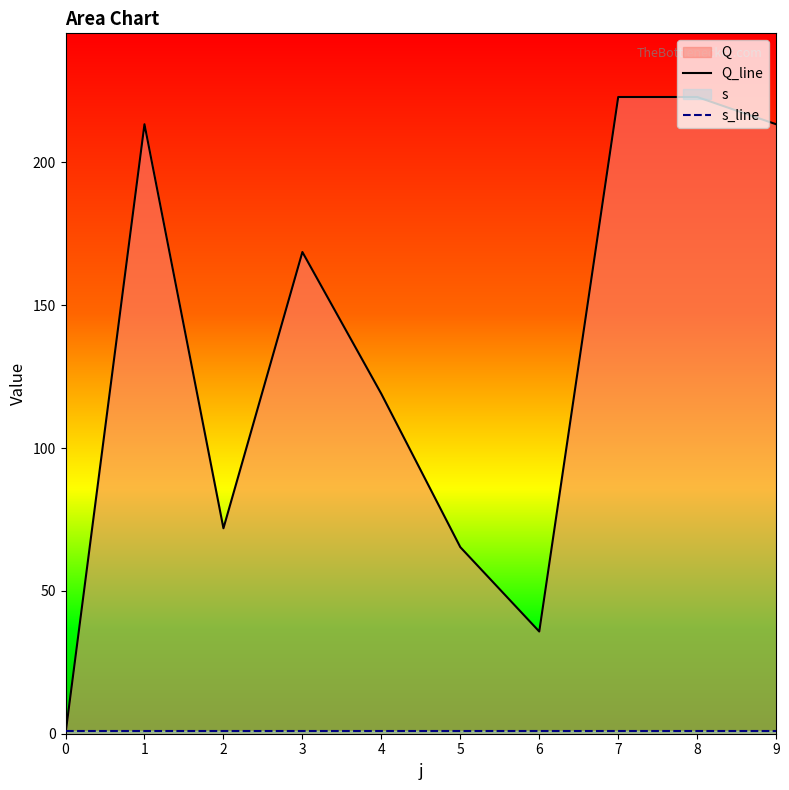

Rank the categories by s_line value from lowest to highest.

0, 1, 2, 3, 4, 5, 6, 7, 8, 9